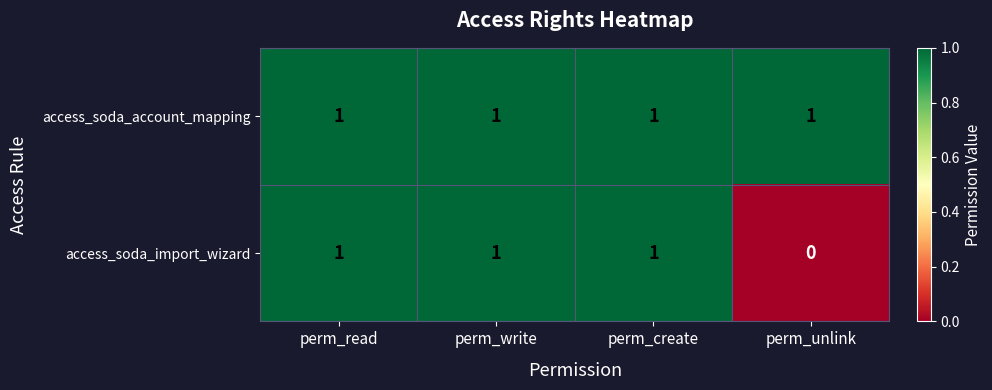

List the series in order of their overall mean, highest first.

access_soda_account_mapping, access_soda_import_wizard